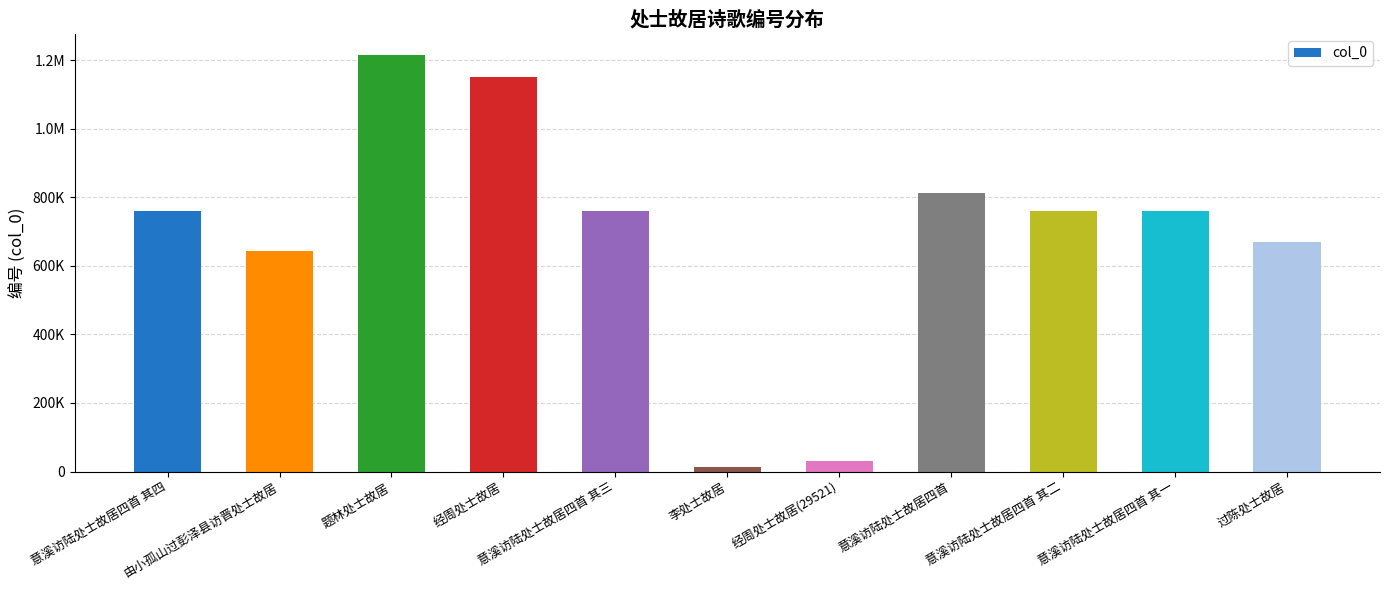

Does the chart contain any negative values?

No